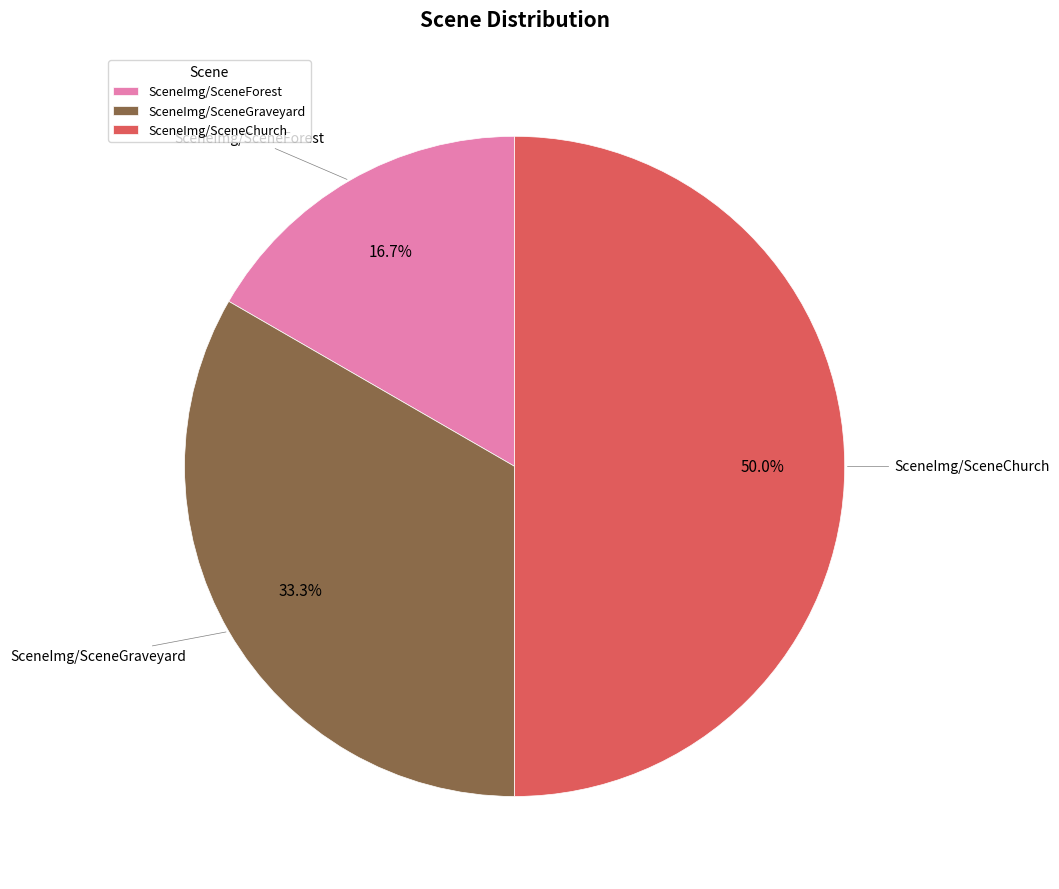

How many segments does this pie chart have?

3